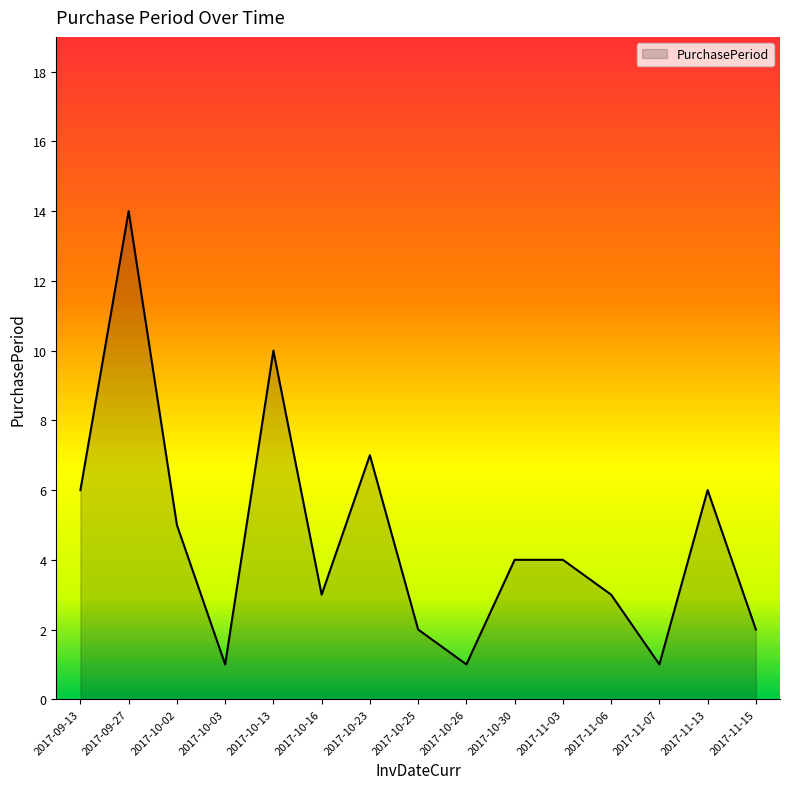

How many lines are shown in the chart?

1